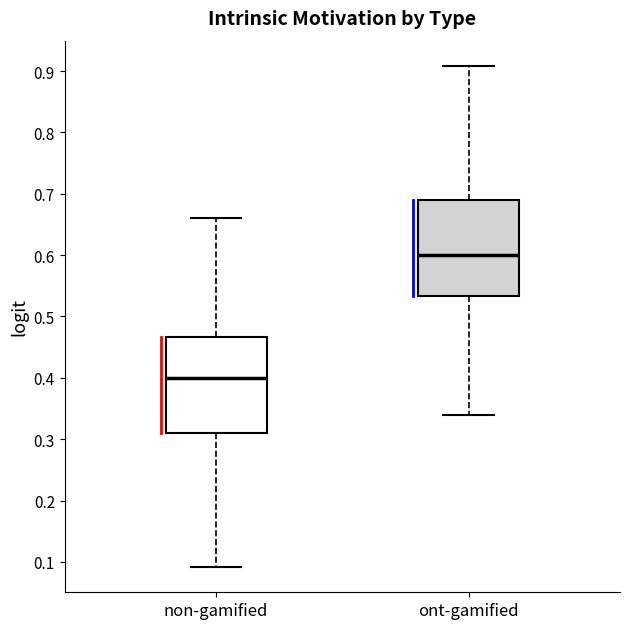

Where is the lower edge of the box for non-gamified on the y-axis? The values are not printed on the chart, so give them approximately, as read against the axis.

0.31